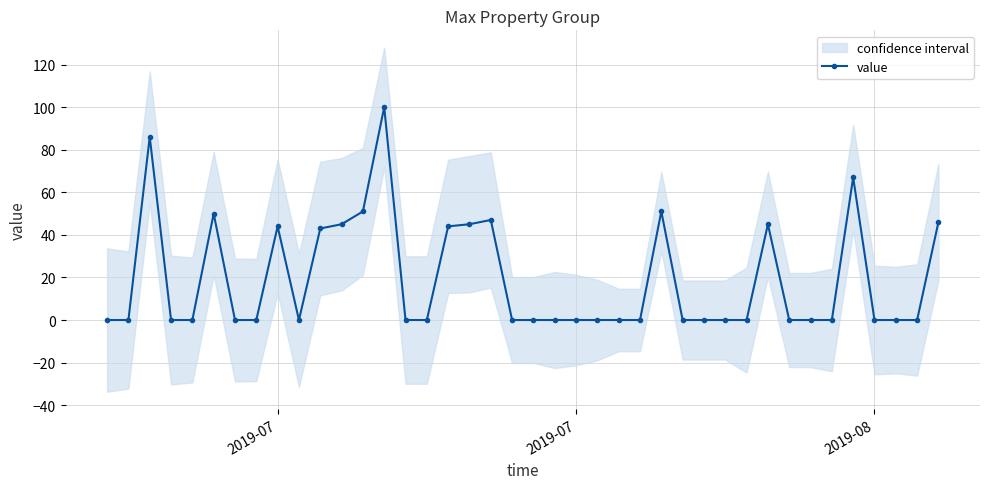

Reading left to right, transcribe all the data shown in this chart.

0	0	86	0	0	50	0	0	44	0	43	45	51	100	0	0	44	45	47	0	0	0	0	0	0	0	51	0	0	0	0	45	0	0	0	67	0	0	0	46